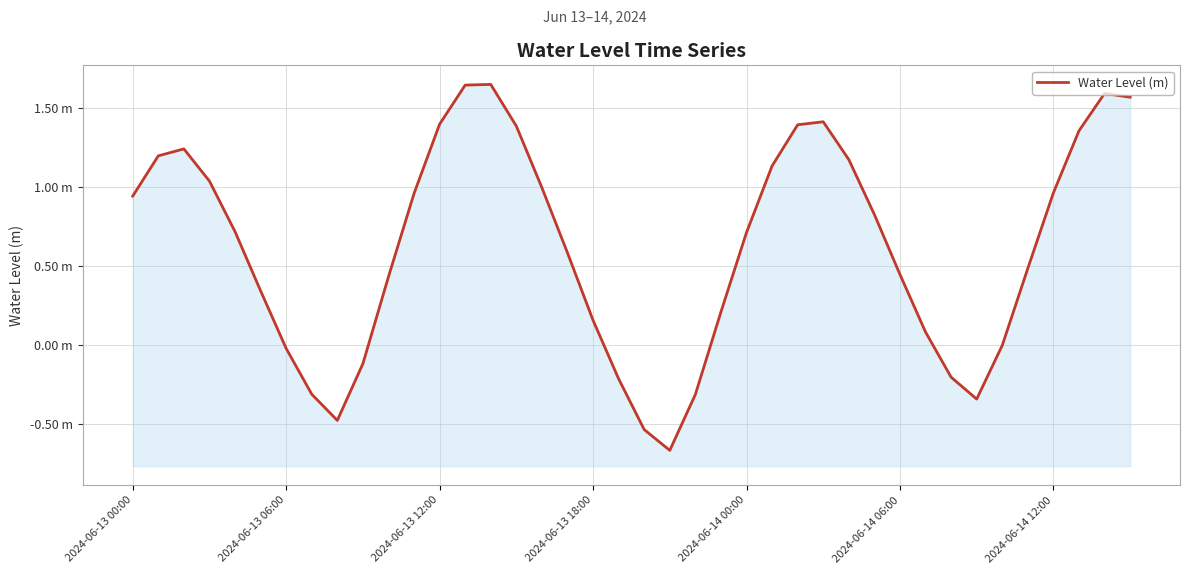

What is the change in value from 2024-06-13 06:00 to 20?

-1.7